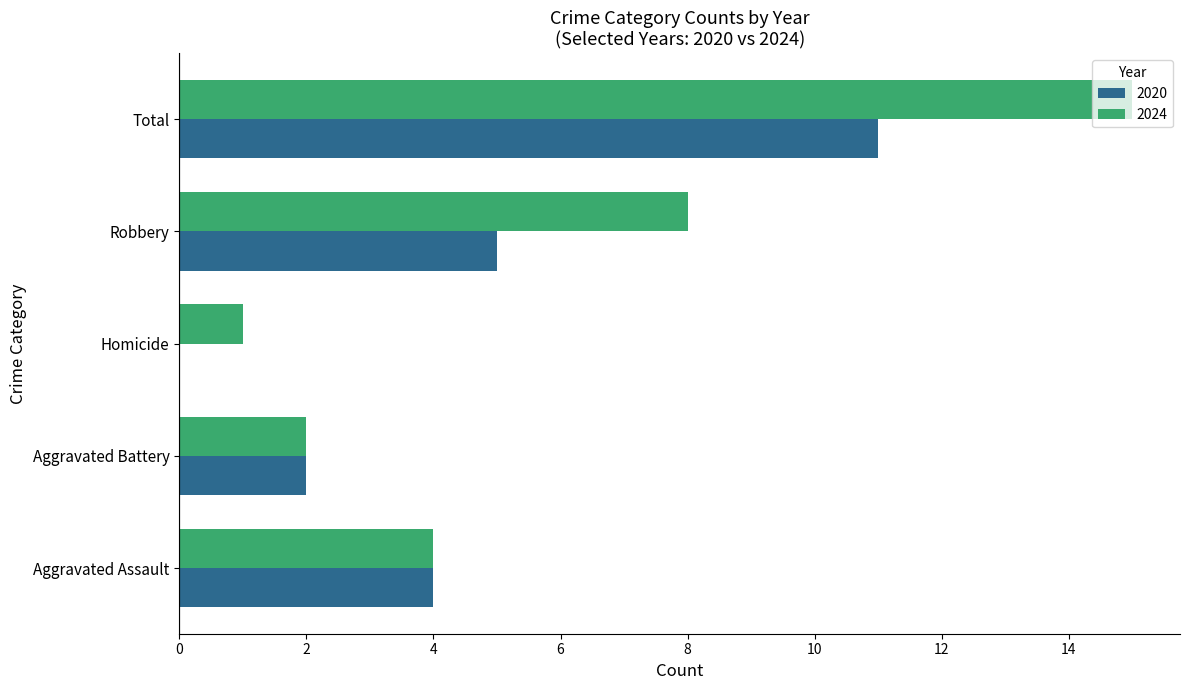

True or false: 2020 has a value of 6 at Aggravated Assault.

False